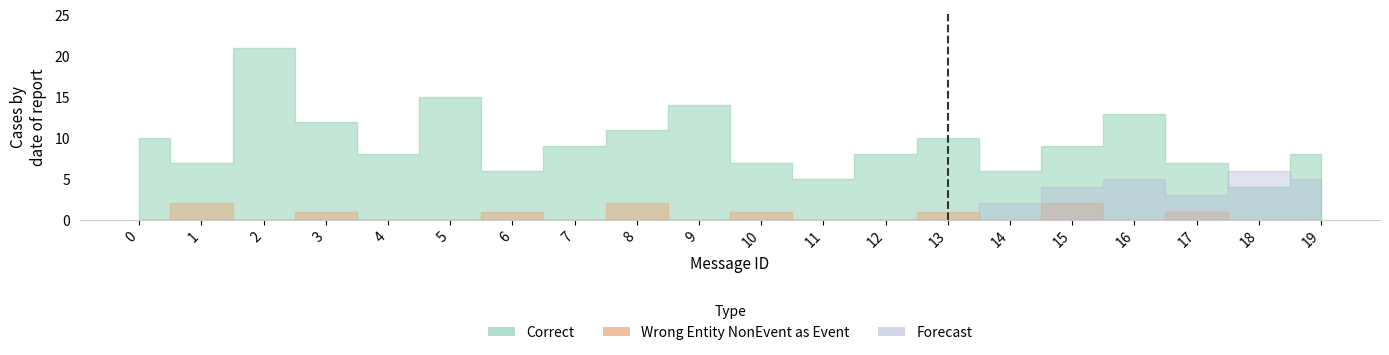

Between which two adjacent categories do Wrong_Entity_NonEvent_as_Event and Forecast first intersect?

13 and 14